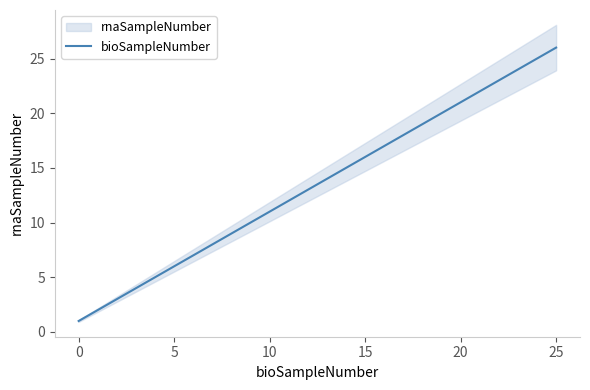

Does the chart have visible grid lines?

No